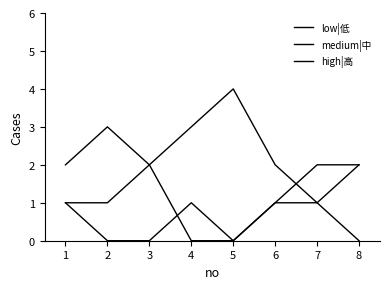

Reading right to left, what are all the values shown in this chart?

low|低: 8=2	7=2	6=1	5=0	4=1	3=0	2=0	1=1
medium|中: 8=0	7=1	6=2	5=4	4=3	3=2	2=1	1=1
high|高: 8=2	7=1	6=1	5=0	4=0	3=2	2=3	1=2